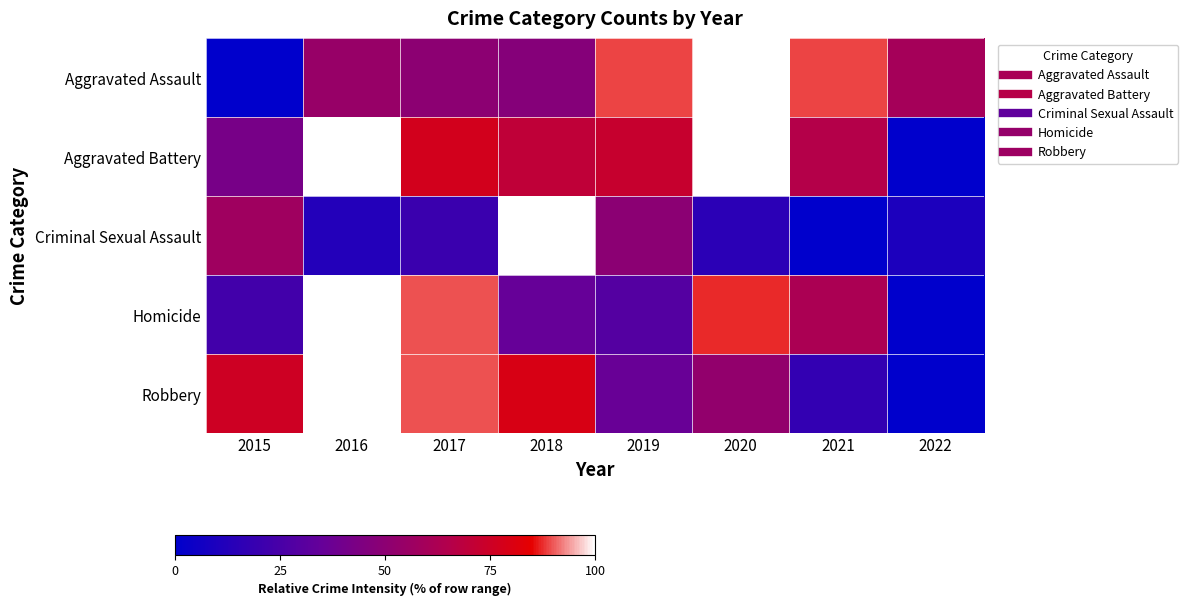

Which has a higher value, 2021 or 2017?

2021